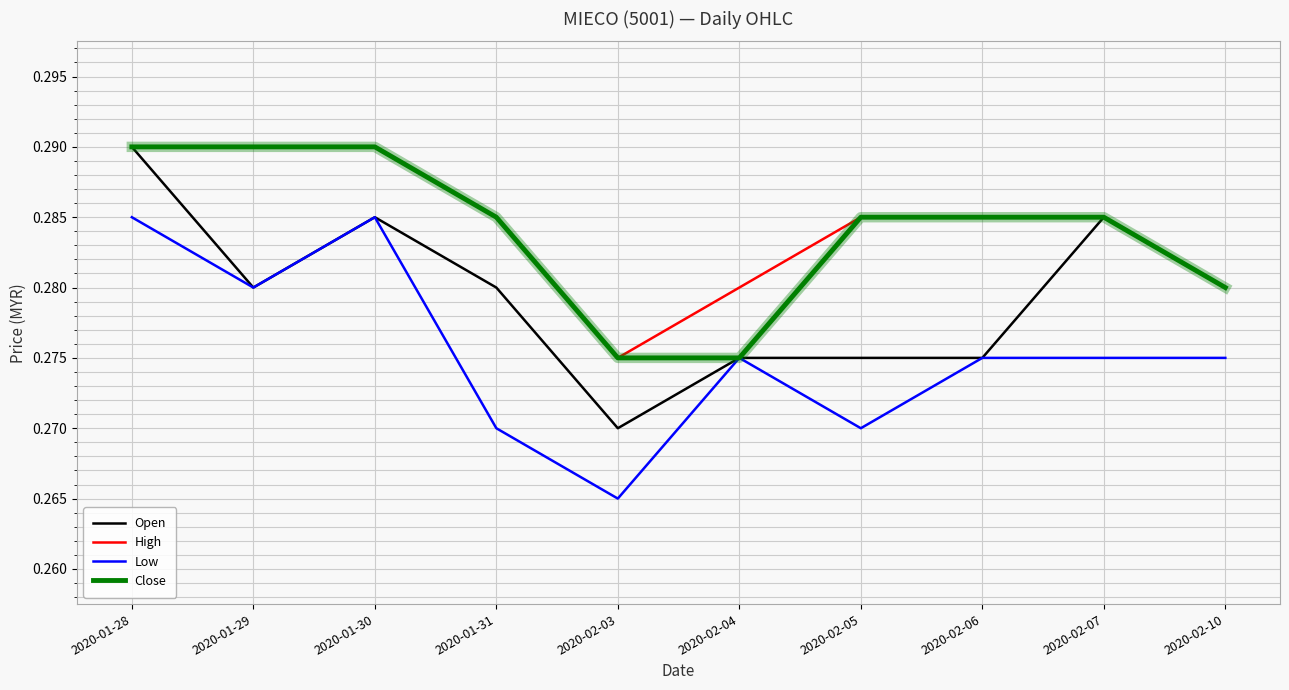

At which category does the chart reach its minimum across all series?

2020-02-03